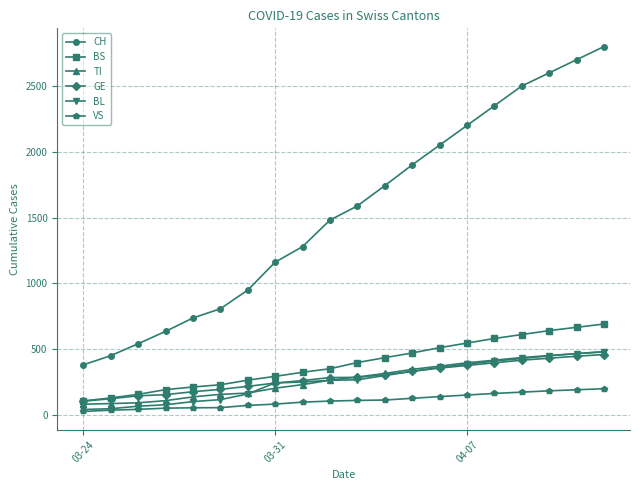

Which series has the largest total across all categories?

CH